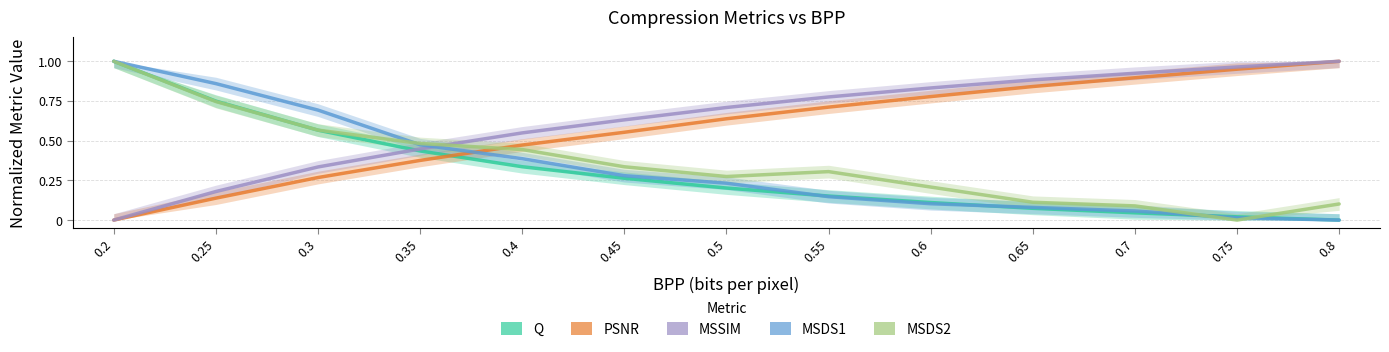

True or false: Q has a value of 0.2 at 0.55.

True